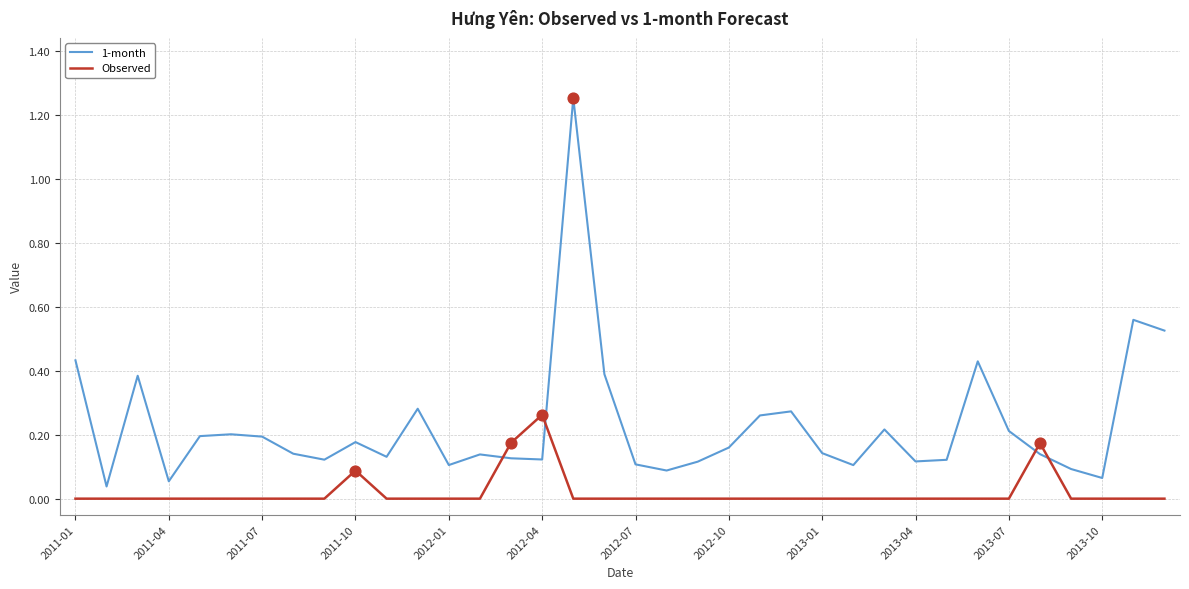

At how many categories does at least one series exceed 0?

36